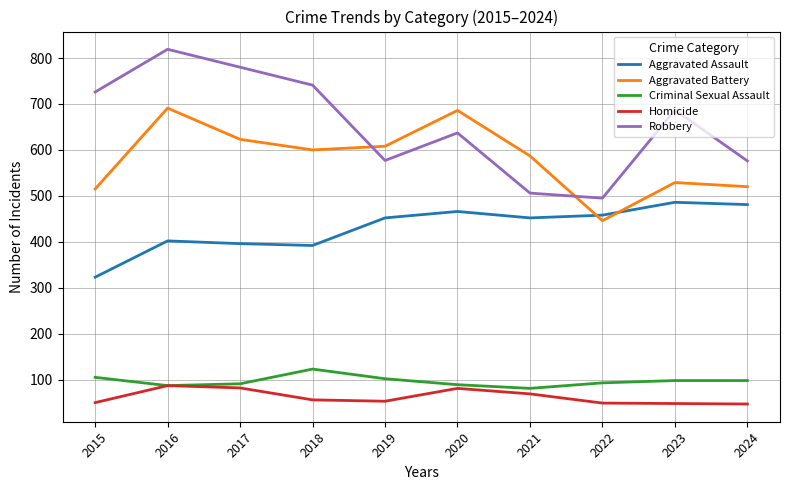

What is the difference between the Homicide values at 2016 and 2020?

6